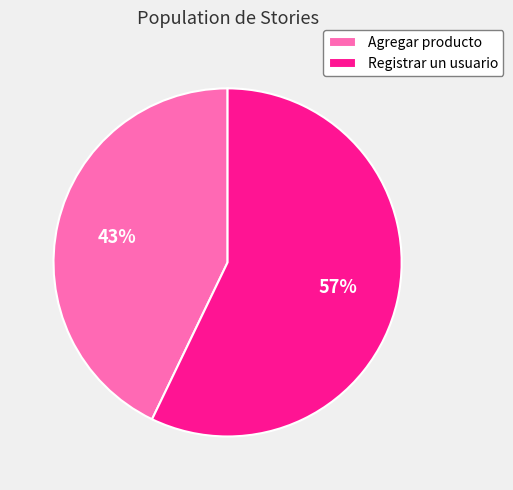

What is the largest slice in the pie chart?

Registrar un usuario